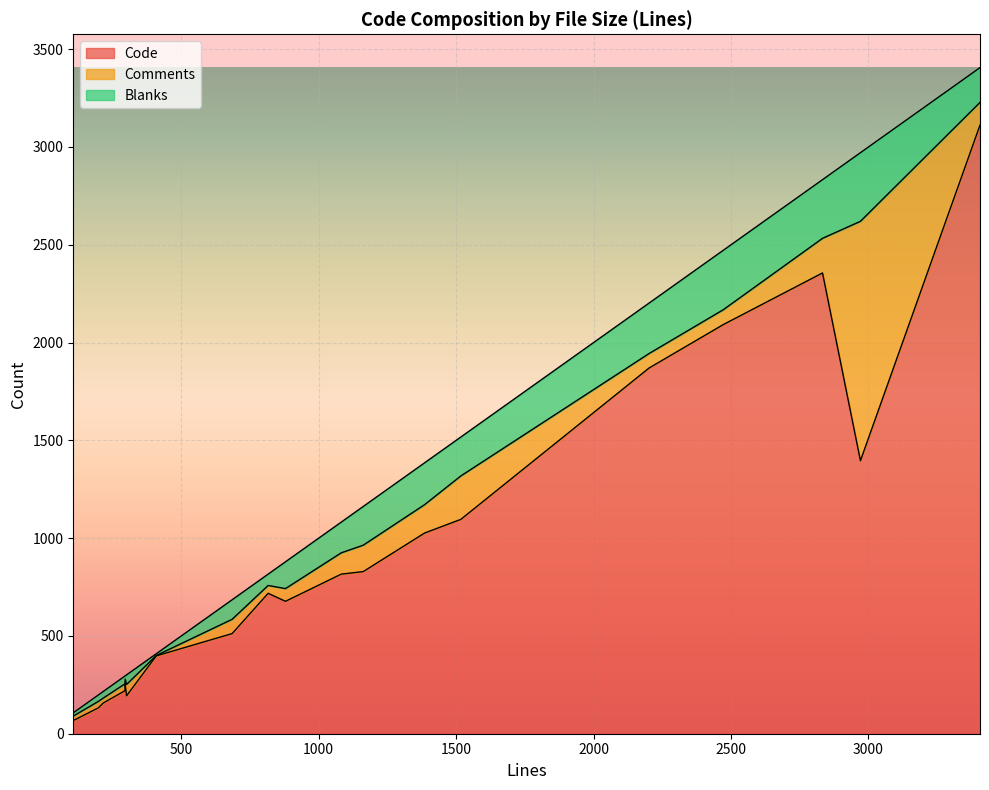

Which series has the largest range (max minus min)?

Code